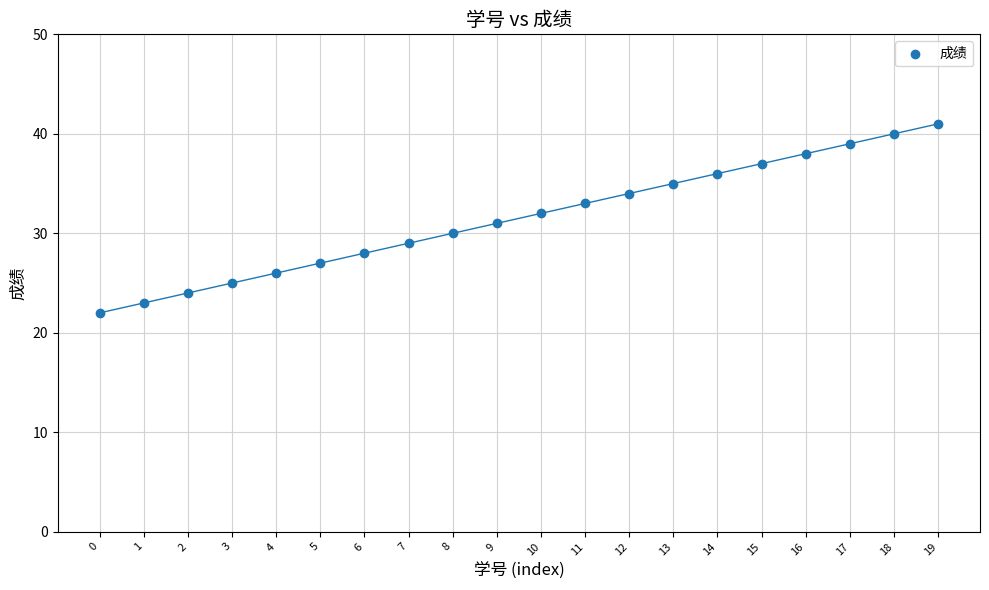

What is the range of Y values (max minus min)?

19